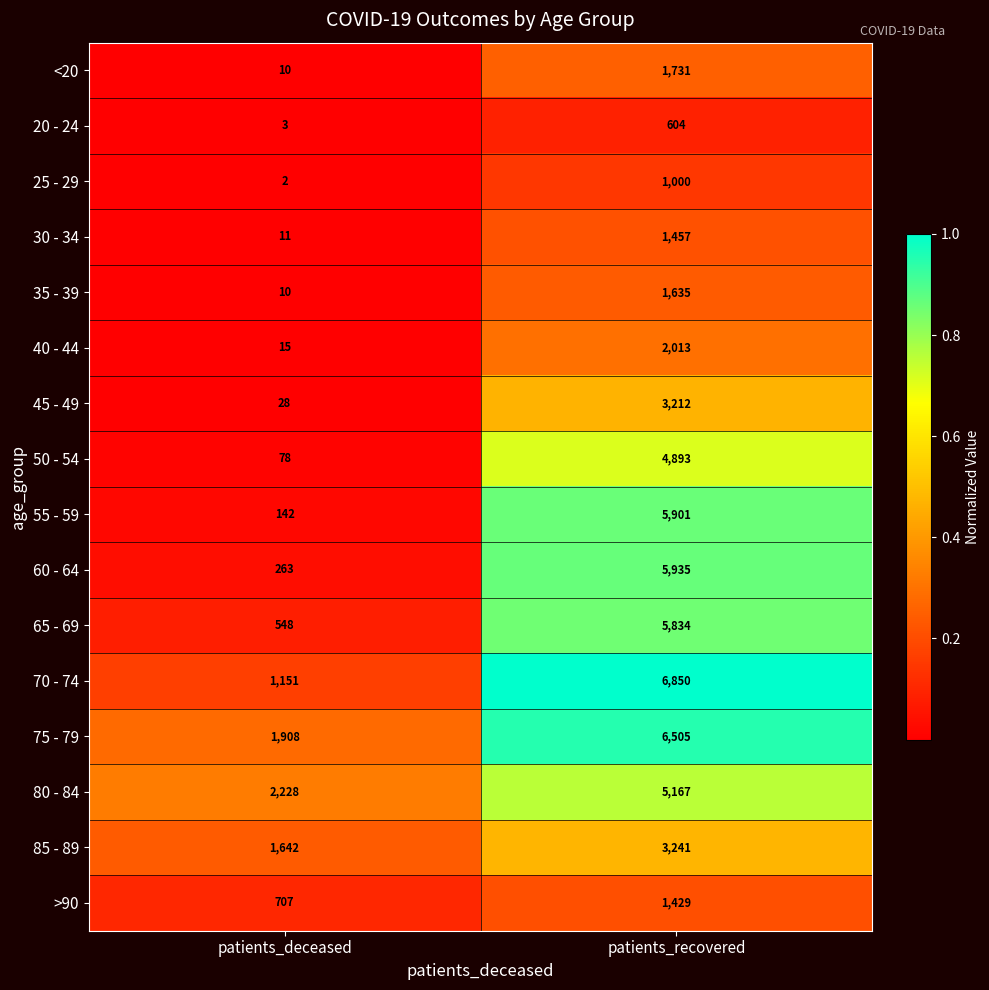

What is the total value across all series at patients_recovered?

57407